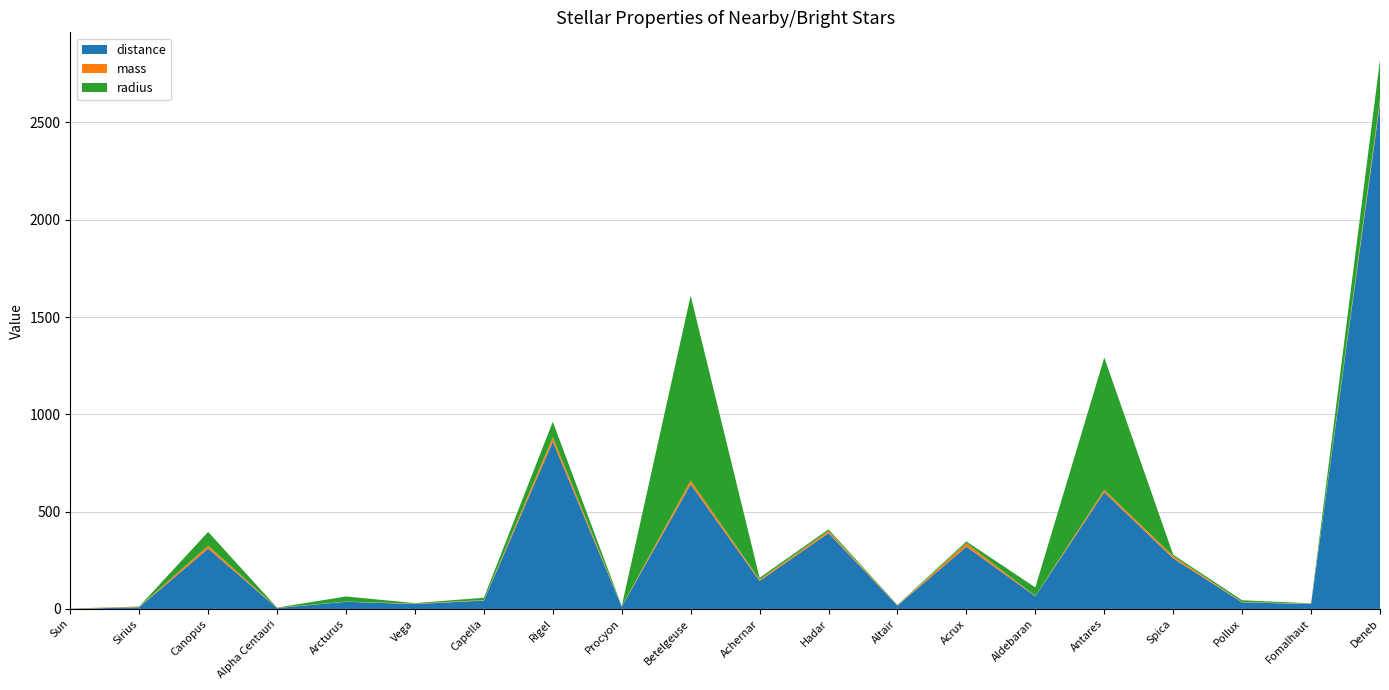

Reading left to right, extract all data points from this chart.

distance: Sun=0.0	Sirius=8.6	Canopus=310.0	Alpha Centauri=4.4	Arcturus=37.0	Vega=25.0	Capella=43.0	Rigel=860.0	Procyon=11.4	Betelgeuse=640.0	Achernar=144.0	Hadar=390.0	Altair=17.0	Acrux=320.0	Aldebaran=65.0	Antares=600.0	Spica=260.0	Pollux=34.0	Fomalhaut=25.0	Deneb=2600.0
mass: Sun=1.0	Sirius=2.1	Canopus=15.0	Alpha Centauri=1.1	Arcturus=1.1	Vega=2.2	Capella=2.6	Rigel=23.0	Procyon=1.5	Betelgeuse=20.0	Achernar=6.7	Hadar=10.5	Altair=1.8	Acrux=18.0	Aldebaran=1.5	Antares=12.0	Spica=11.4	Pollux=1.9	Fomalhaut=1.9	Deneb=19.0
radius: Sun=1.0	Sirius=1.7	Canopus=71.0	Alpha Centauri=1.2	Arcturus=26.0	Vega=2.7	Capella=12.0	Rigel=78.9	Procyon=1.9	Betelgeuse=950.0	Achernar=9.3	Hadar=8.6	Altair=1.8	Acrux=8.9	Aldebaran=44.0	Antares=680.0	Spica=7.5	Pollux=8.8	Fomalhaut=1.8	Deneb=203.0